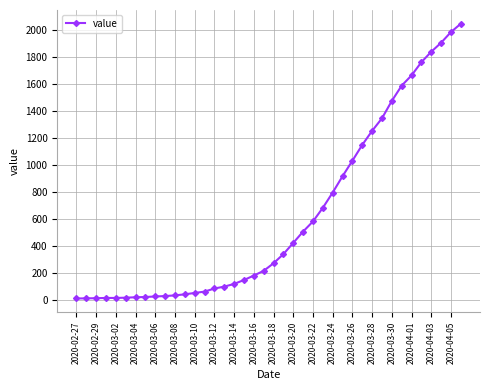

What is the sum of all values?

24864